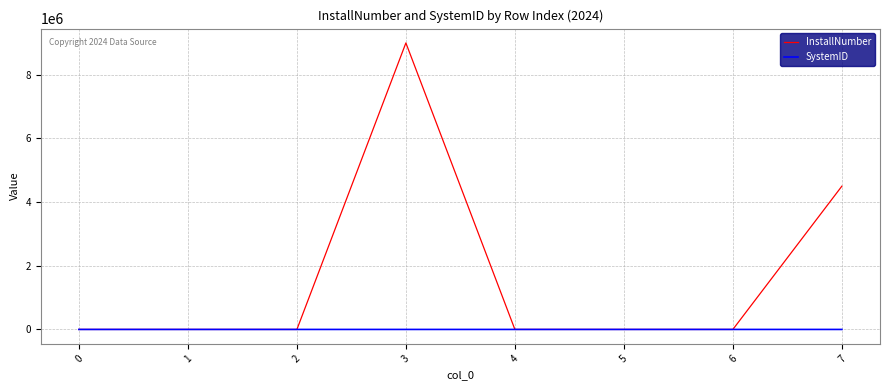

Which series has the widest spread of values?

InstallNumber